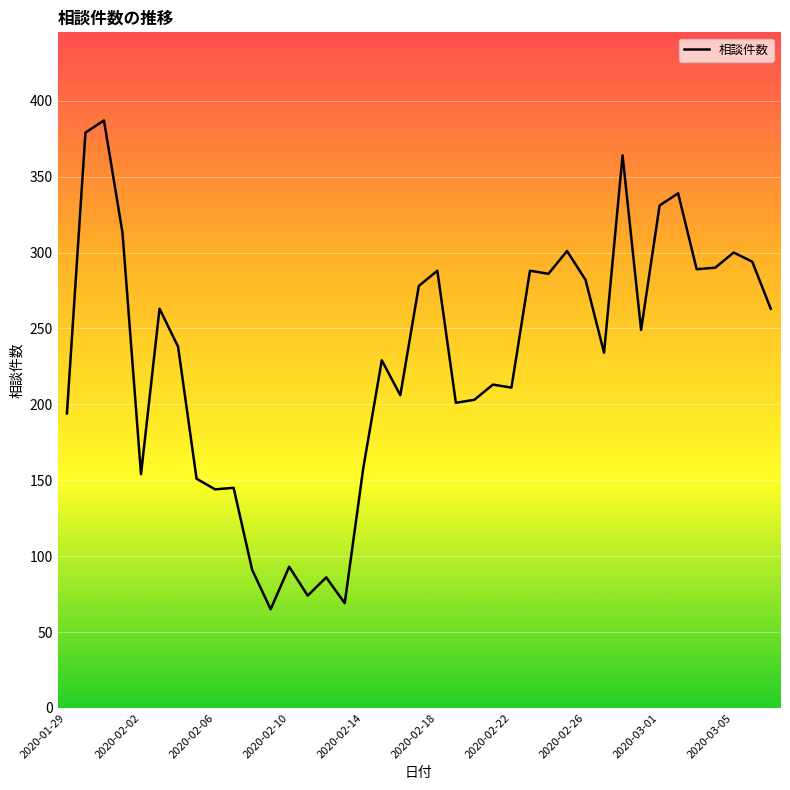

What is the maximum value shown in the chart?

387